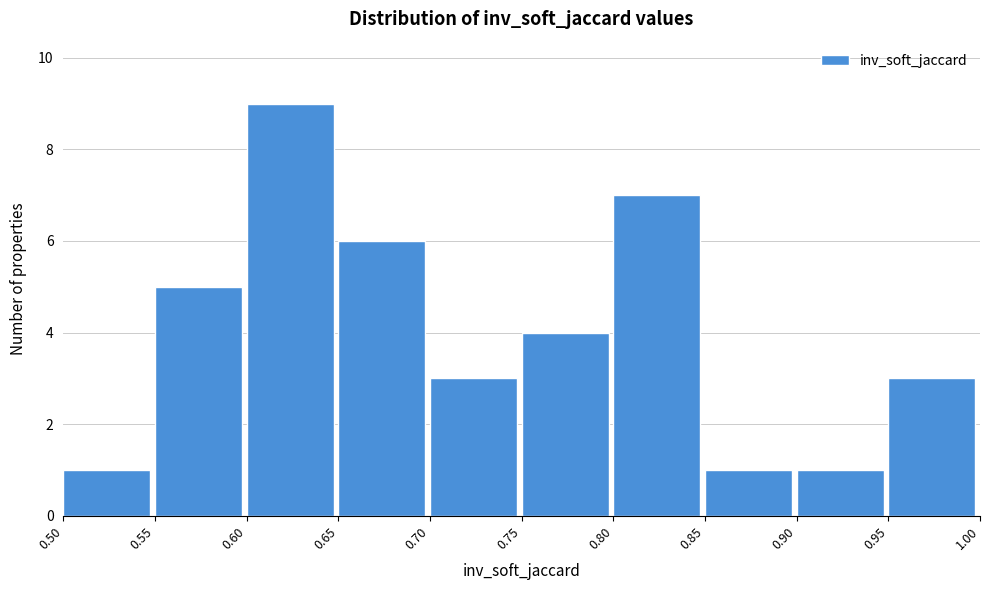

Over which range of the x-axis is the bar tallest?

0.60 to 0.65